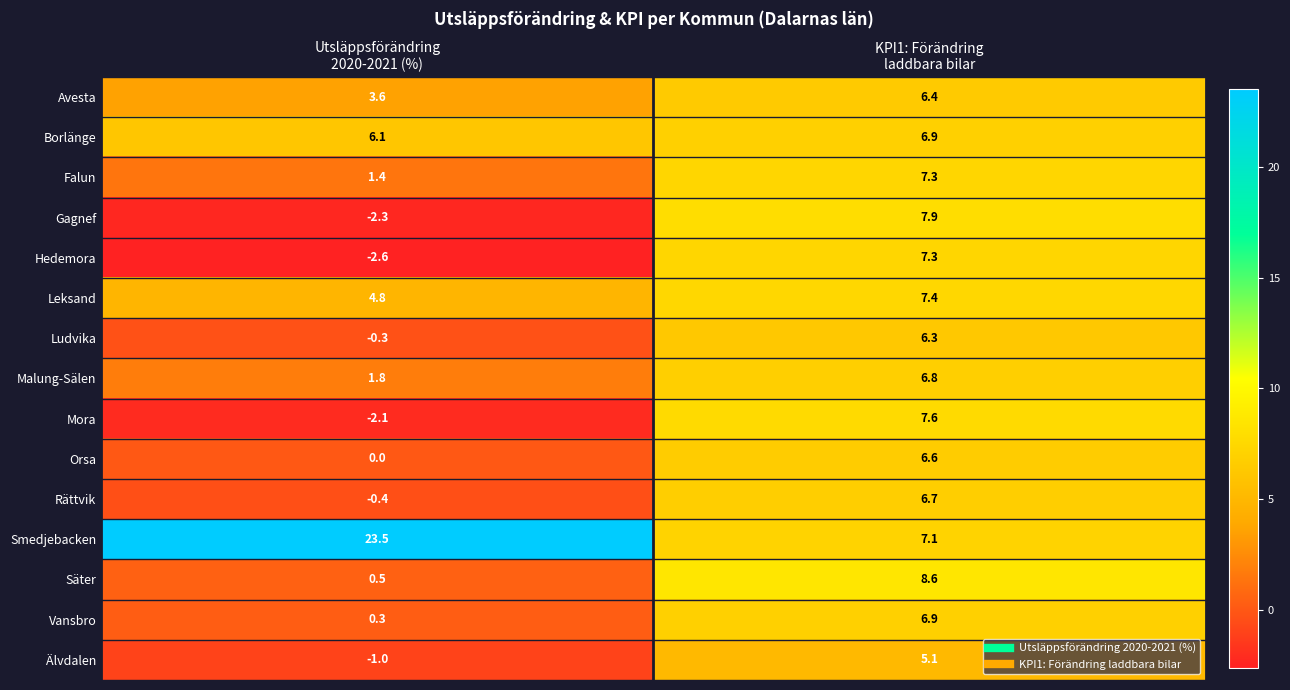

Reading left to right, what are all the values shown in this chart?

Avesta: 3.6	6.4
Borlänge: 6.1	6.9
Falun: 1.4	7.3
Gagnef: -2.3	7.9
Hedemora: -2.6	7.3
Leksand: 4.8	7.4
Ludvika: -0.3	6.3
Malung-Sälen: 1.8	6.8
Mora: -2.1	7.6
Orsa: 0.0	6.6
Rättvik: -0.4	6.7
Smedjebacken: 23.5	7.1
Säter: 0.5	8.6
Vansbro: 0.3	6.9
Älvdalen: -1.0	5.1